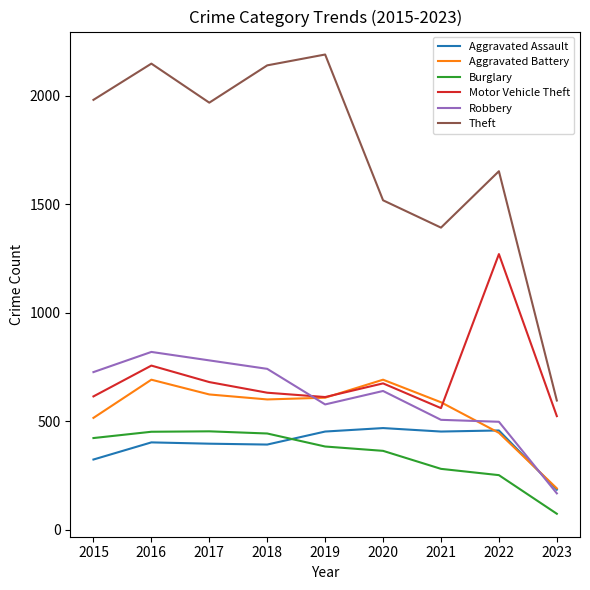

What is the sum of the Theft values at 2017 and 2023?

2563